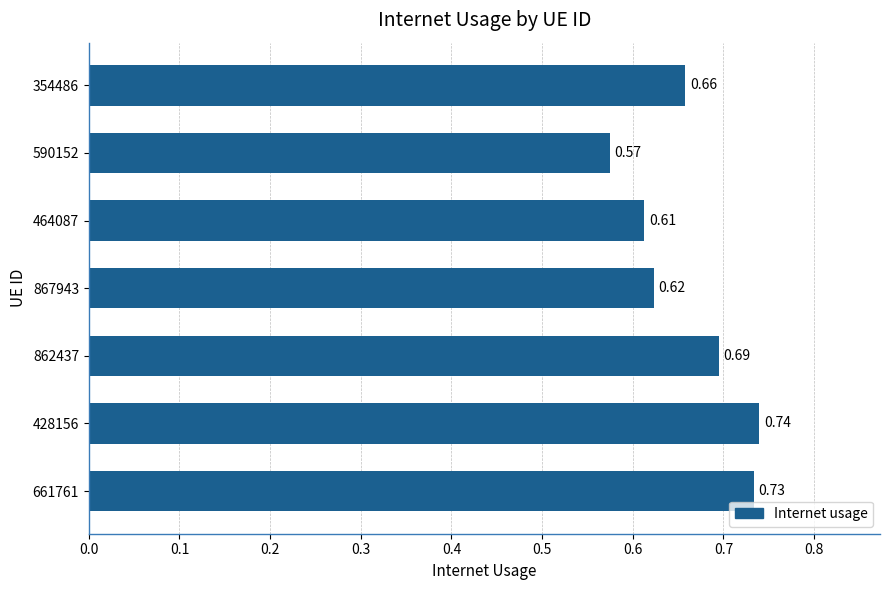

List the labels in order of value, smallest first.

590152, 464087, 867943, 354486, 862437, 661761, 428156